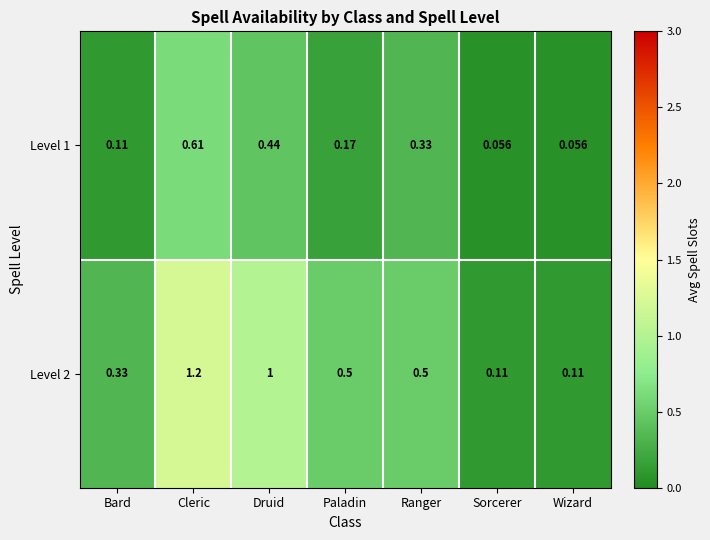

At Sorcerer, list the series in order from largest to smallest.

Level 2, Level 1